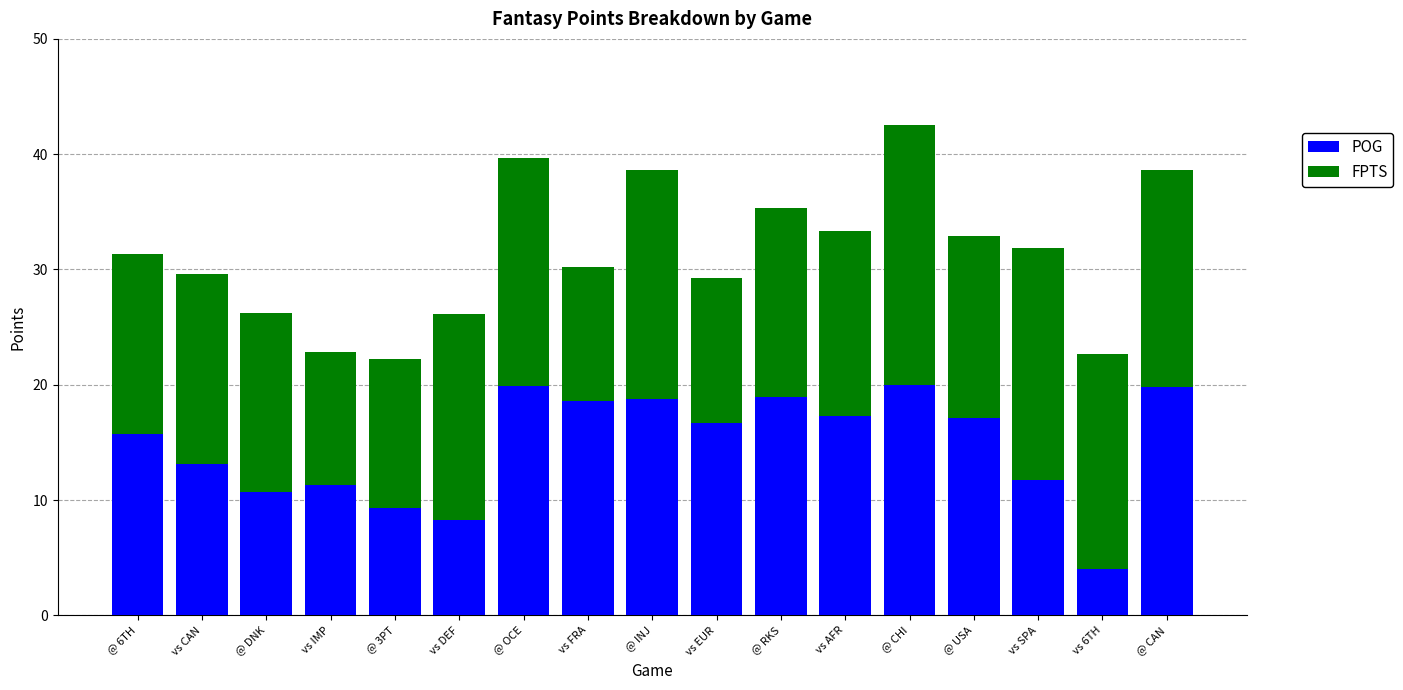

At which label does POG reach its minimum?

vs 6TH